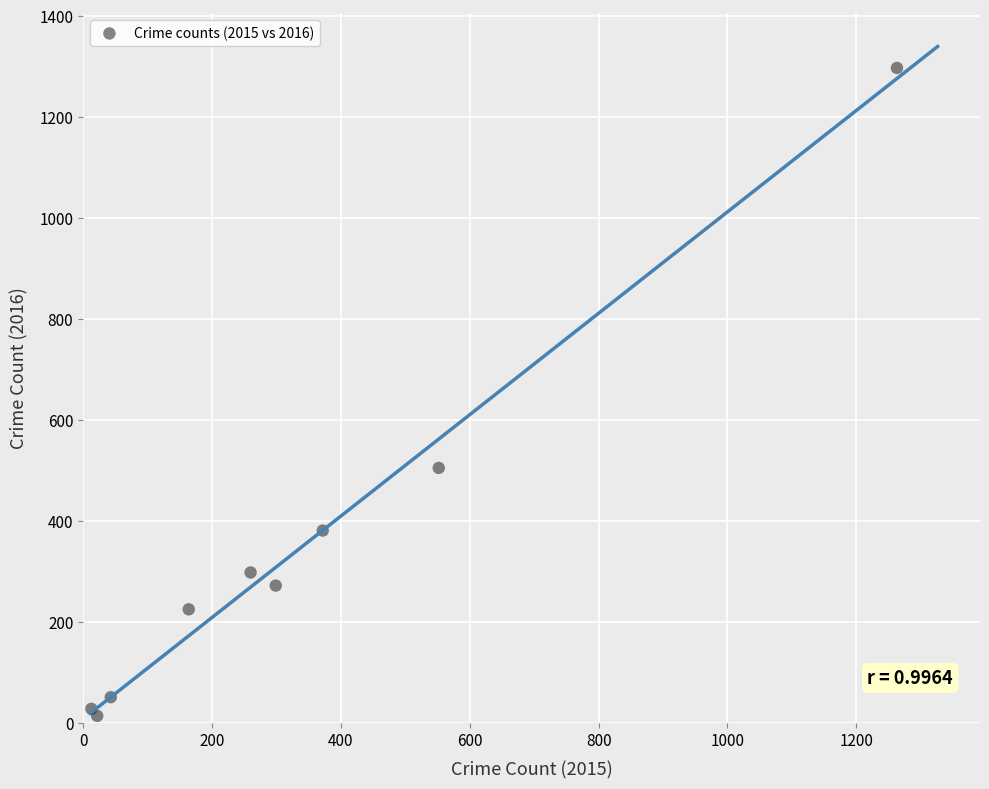

What Y value in the scatter plot is closest to 655?

505